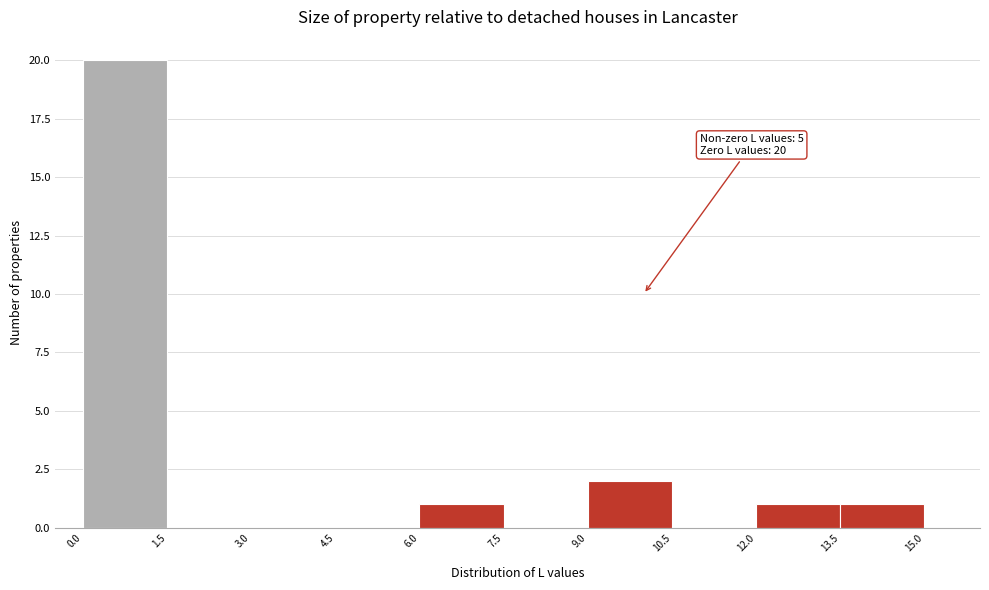

Over which range of the x-axis is the bar tallest?

0.0 to 1.5